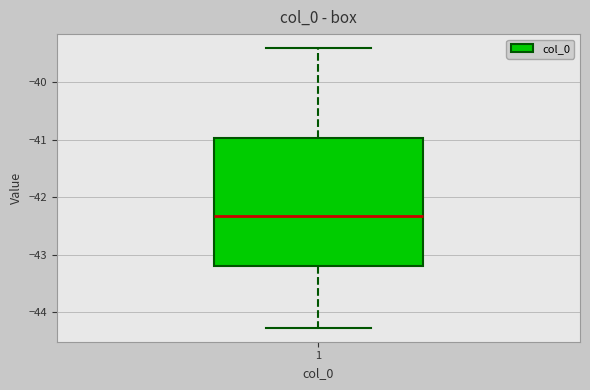

Transcribe this box plot: give where the median line is, the range the box spans, and where the two whiskers end, as read against the y-axis. The values are not printed on the chart, so give them approximately, as read against the axis.

median -42.3, box -43.2 to -41.0, whiskers -44.3 to -39.4